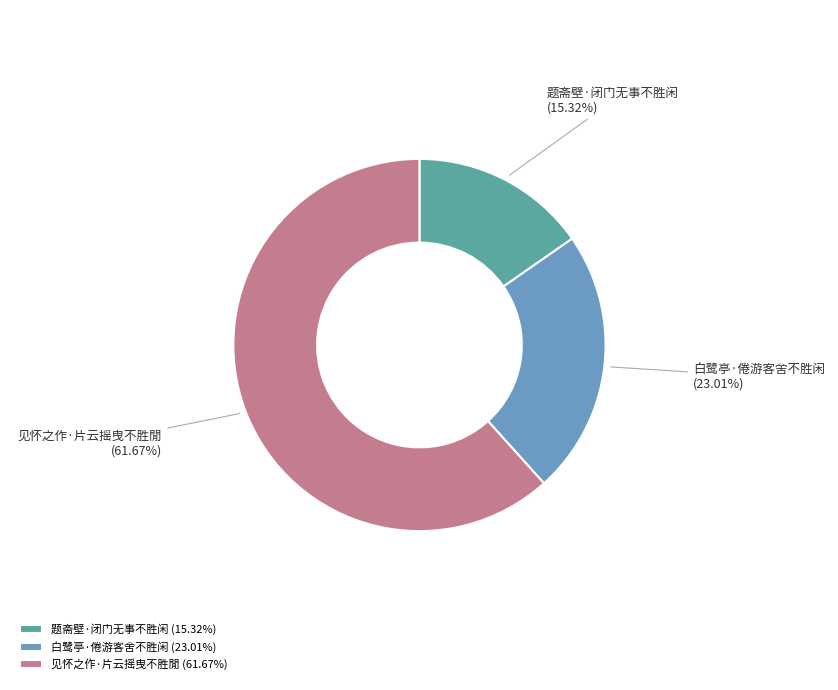

What is the largest slice in the pie chart?

见怀之作·片云摇曳不胜閒